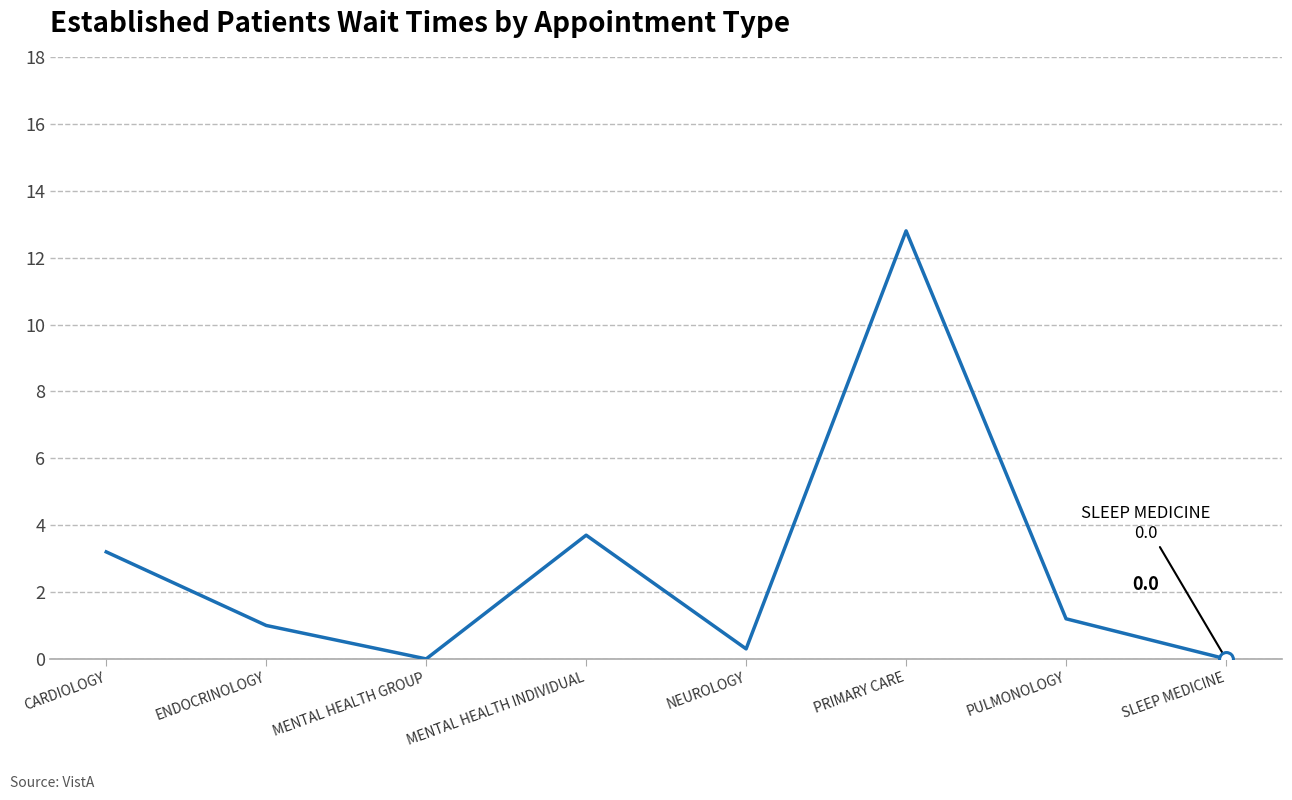

At which category does the data reach its first local peak?

MENTAL HEALTH INDIVIDUAL